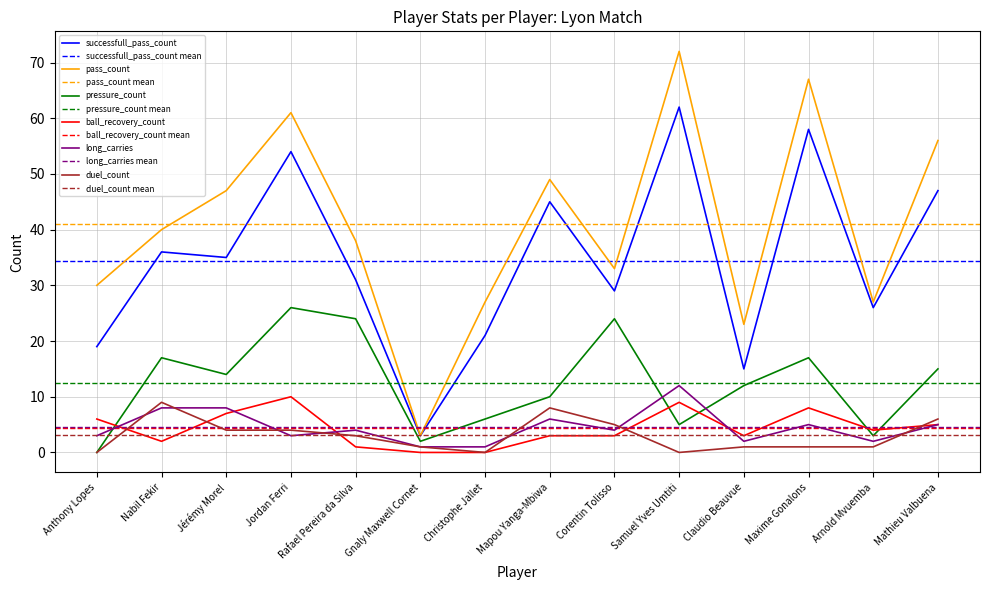

Is the value of ball_recovery_count at Maxime Gonalons greater than the value of pressure_count at Rafael Pereira da Silva?

No